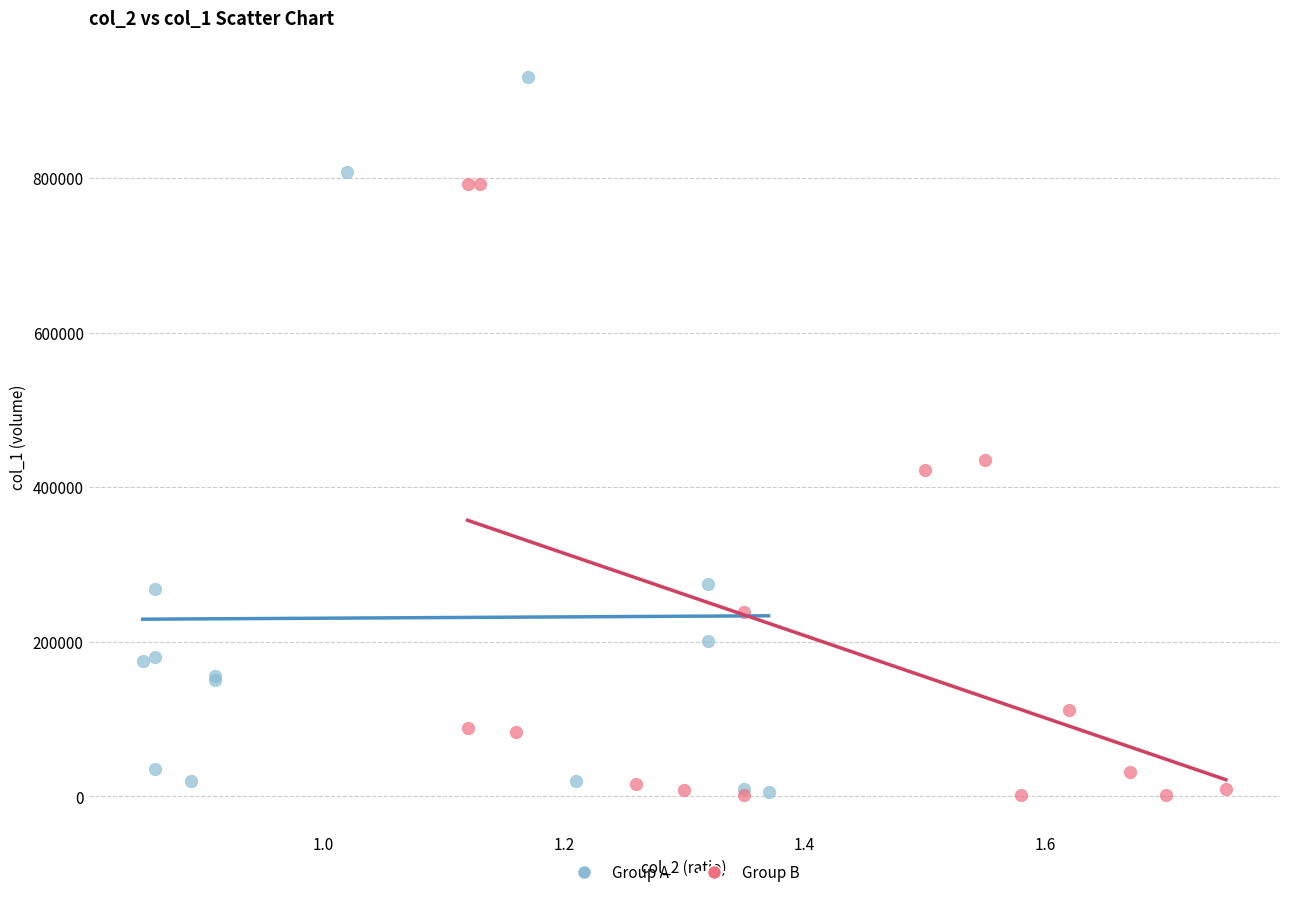

Which series has the widest spread of Y values?

Group A